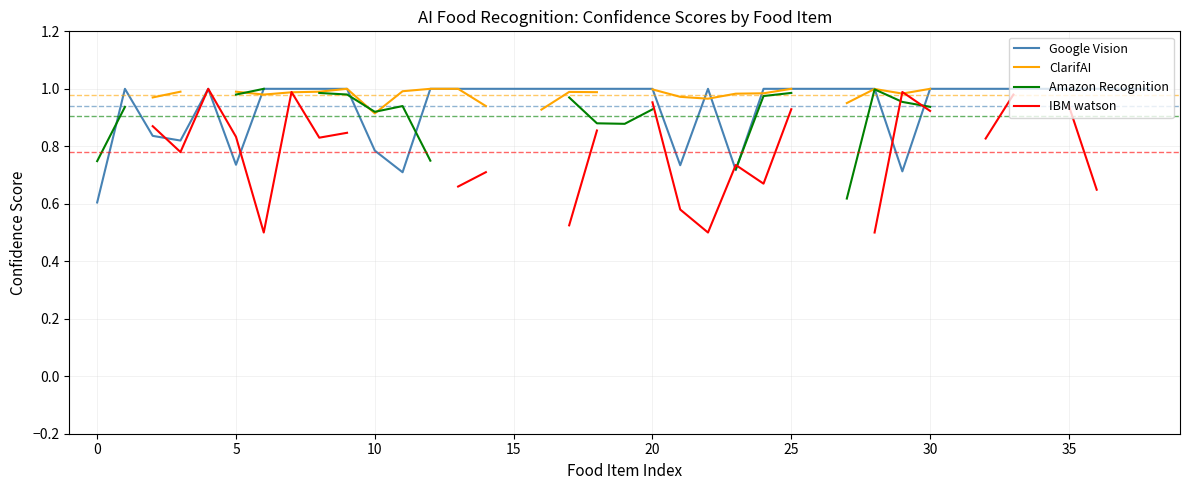

How many data points does each series have?

39